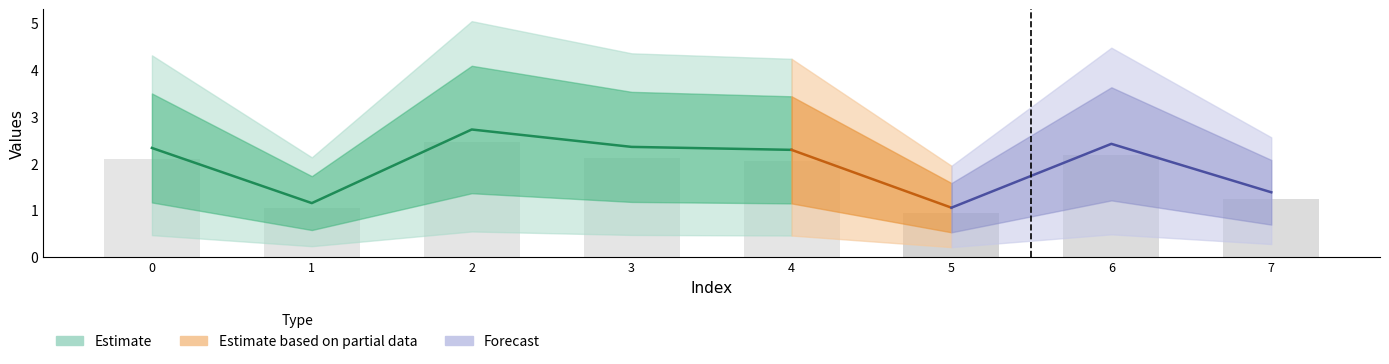

What is the maximum value shown in the chart?

2.5